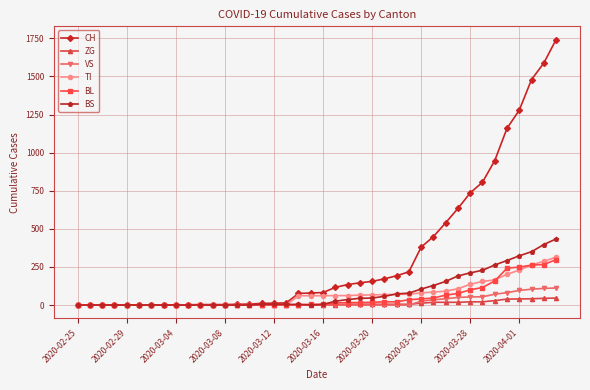

Which series has the largest total across all categories?

CH